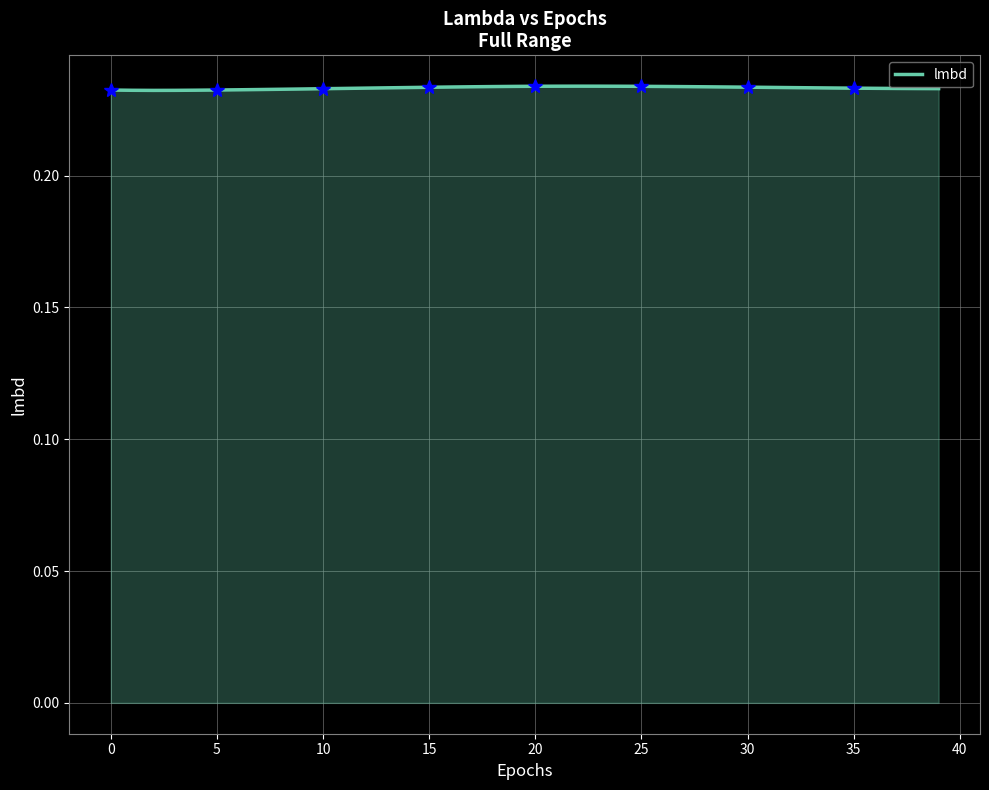

How many series are shown in this chart?

1